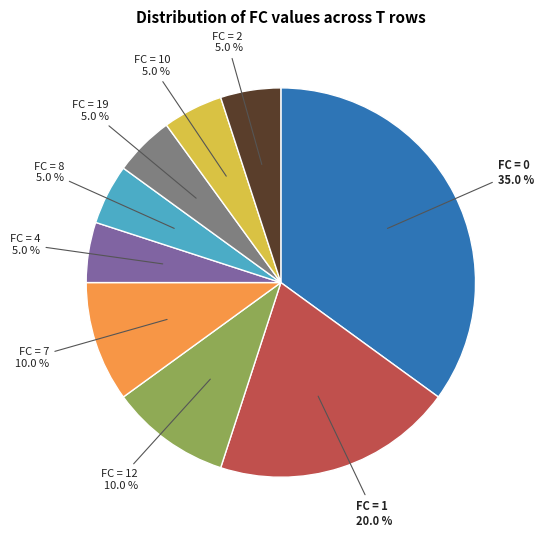

How many slices are in this pie chart?

9